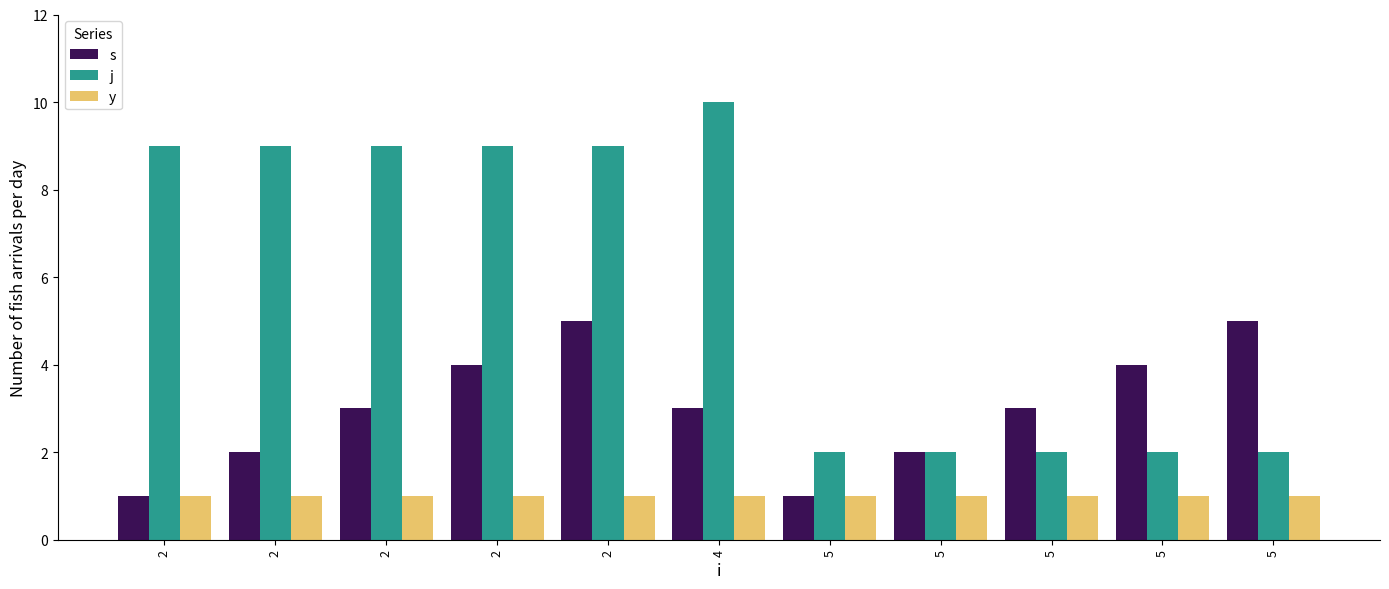

How many distinct data groups are displayed?

3